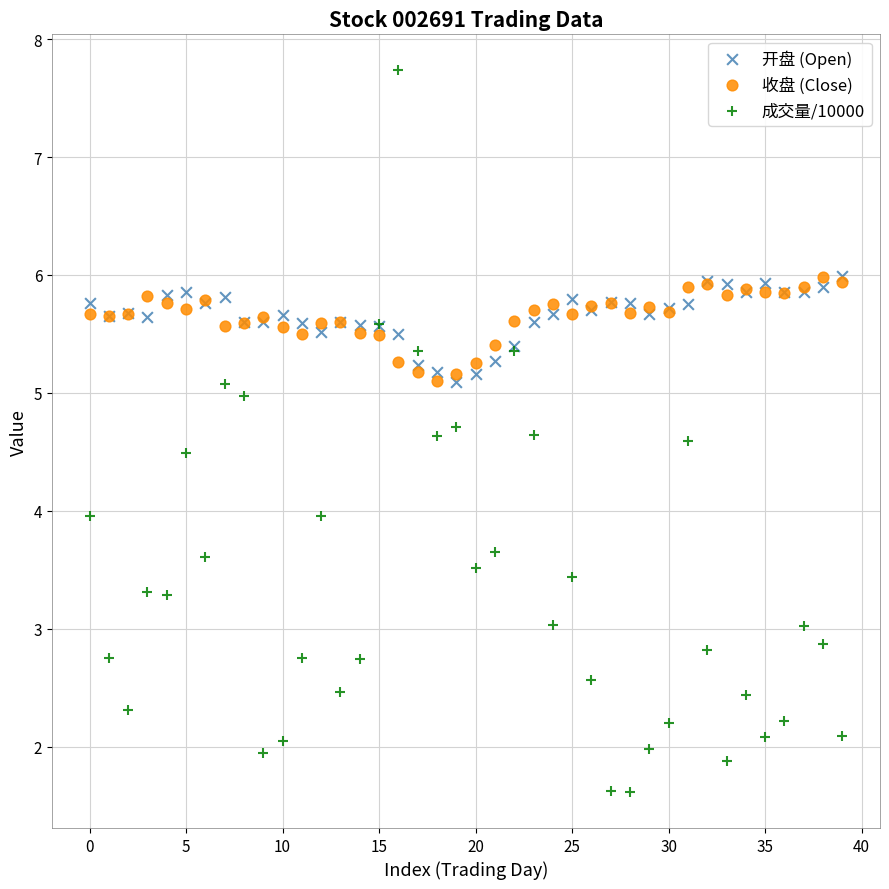

Which series has the widest spread of Y values?

成交量/10000